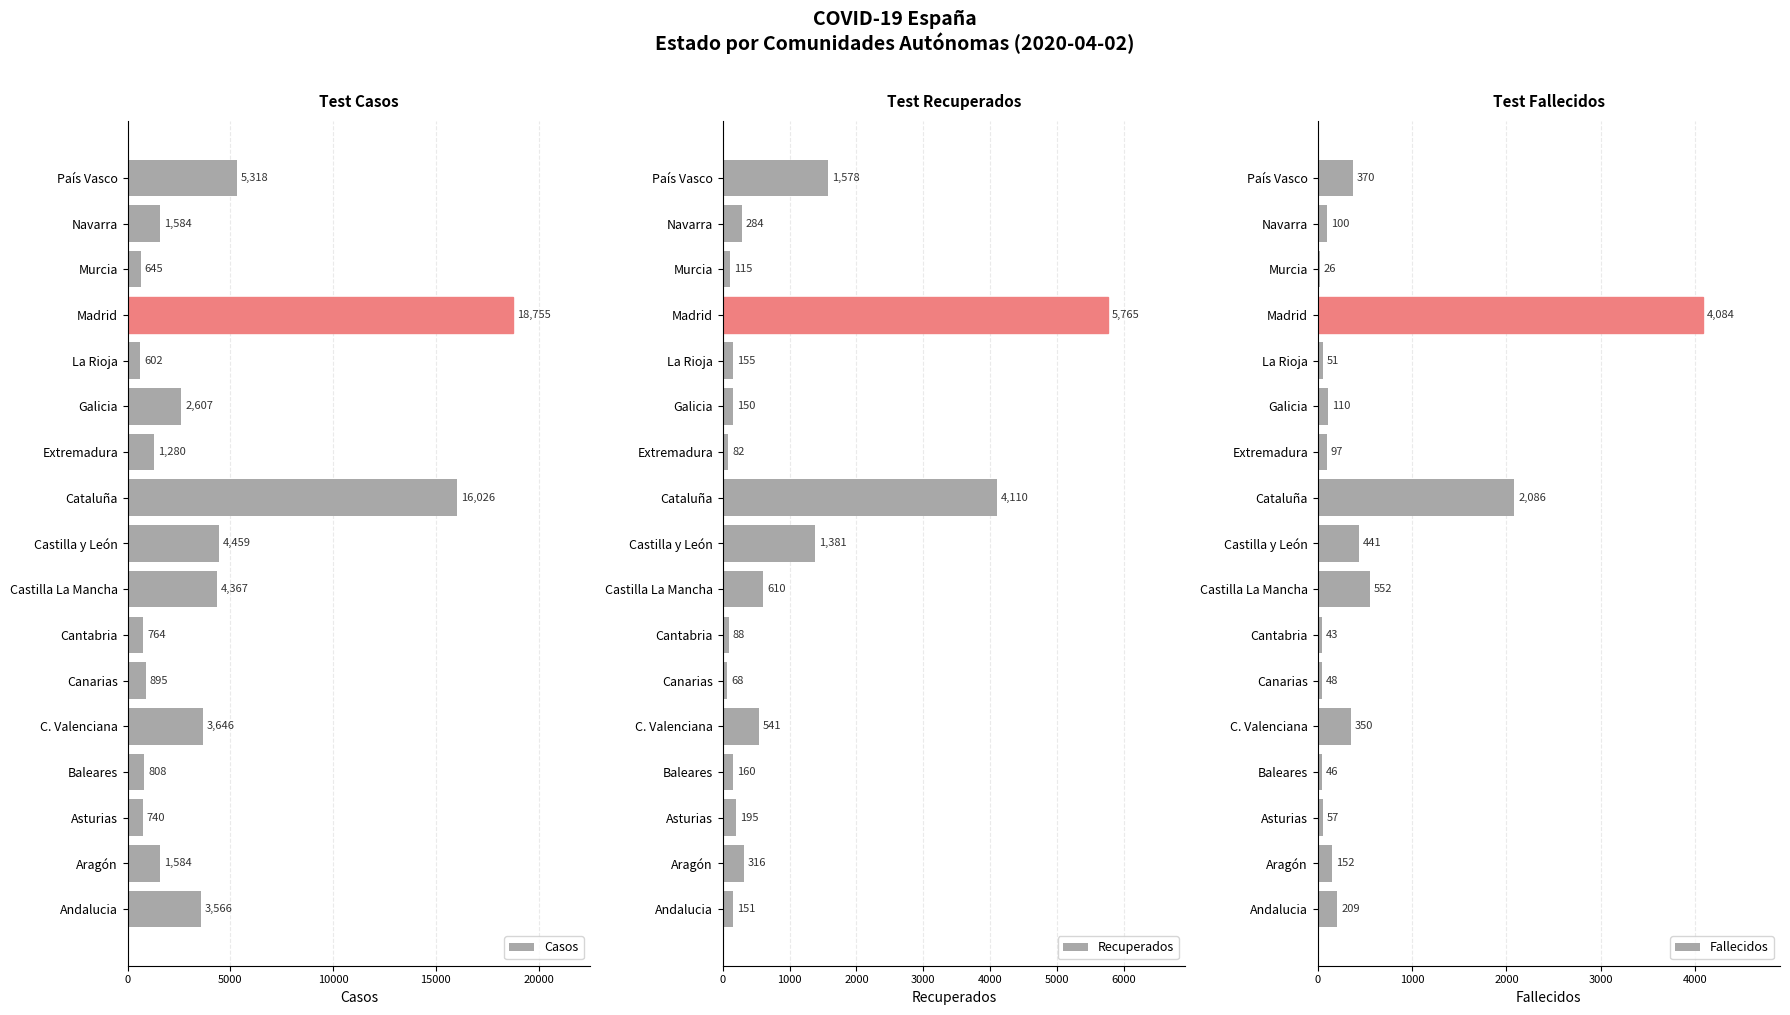

Where is Casos nearest to the value 9678?

País Vasco